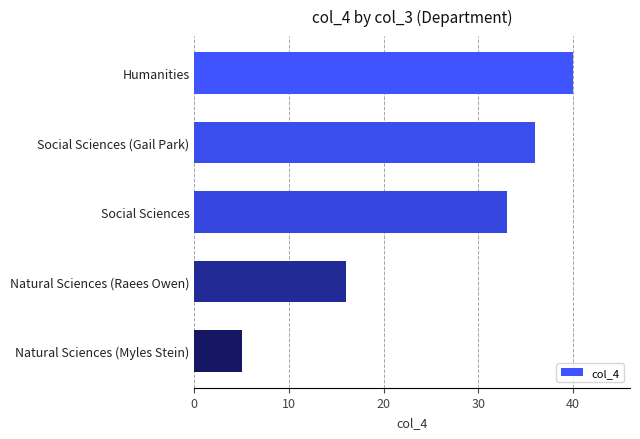

List the labels in order of value, smallest first.

Natural Sciences (Myles Stein), Natural Sciences (Raees Owen), Social Sciences, Social Sciences (Gail Park), Humanities